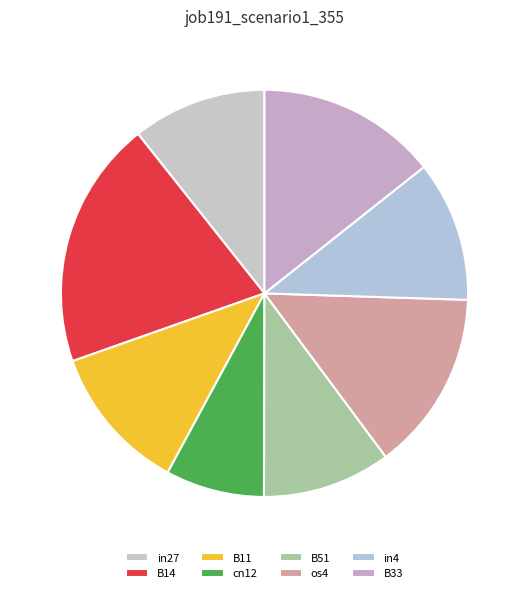

What percentage is the os4 slice, to the nearest percent?

14%